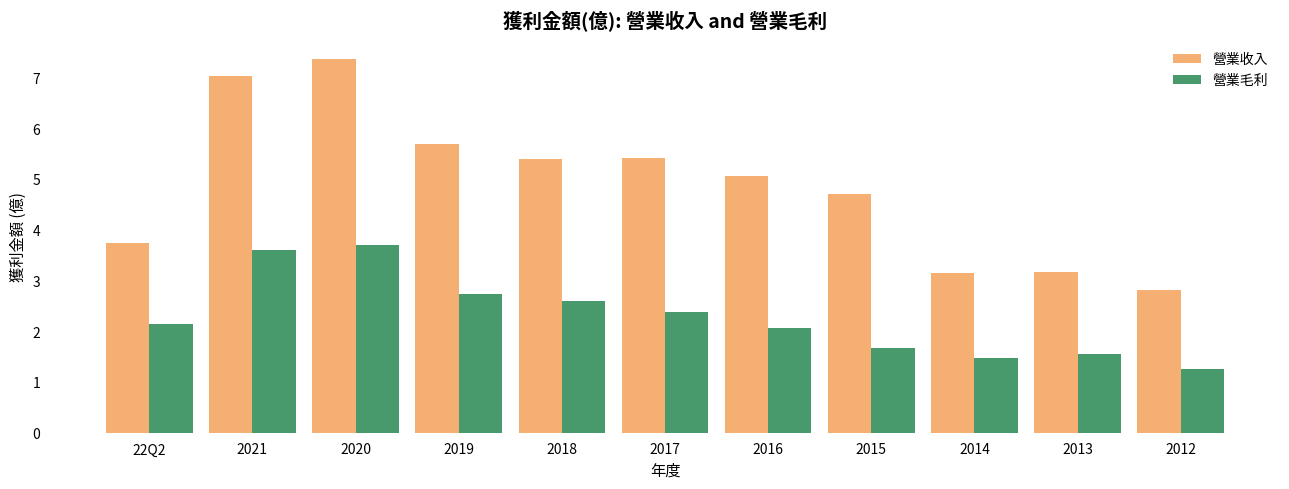

The 營業毛利 series shows 2.1 at 2016. True or false?

True